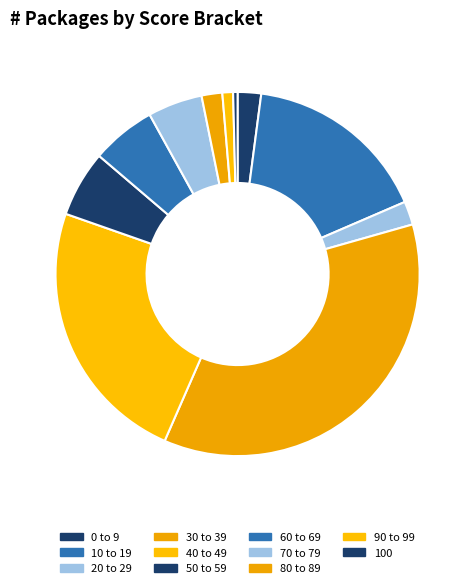

Is it true that 0 to 9 is 2% of the pie?

True